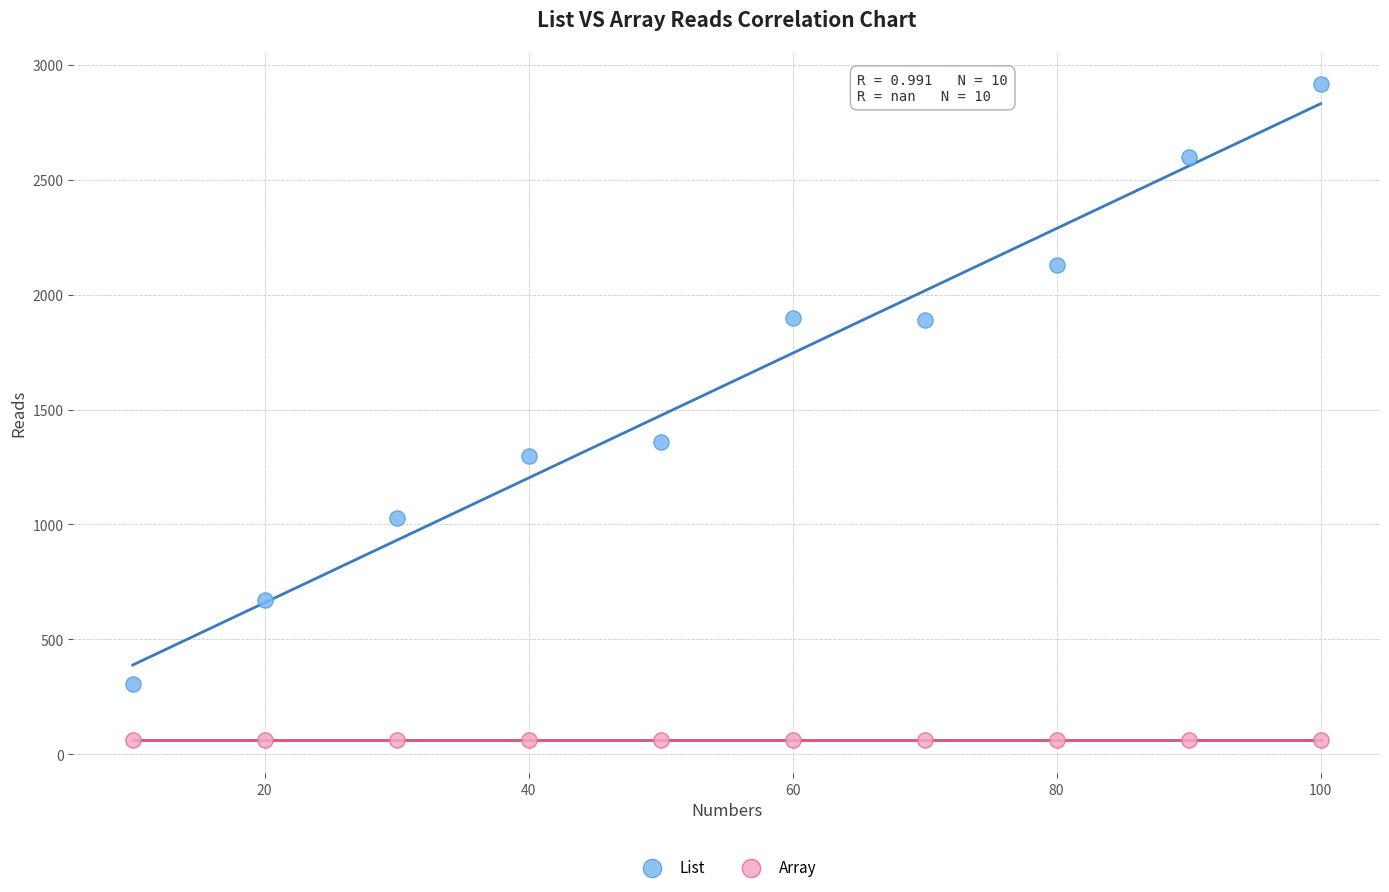

Which series contains the lowest Y value?

Array